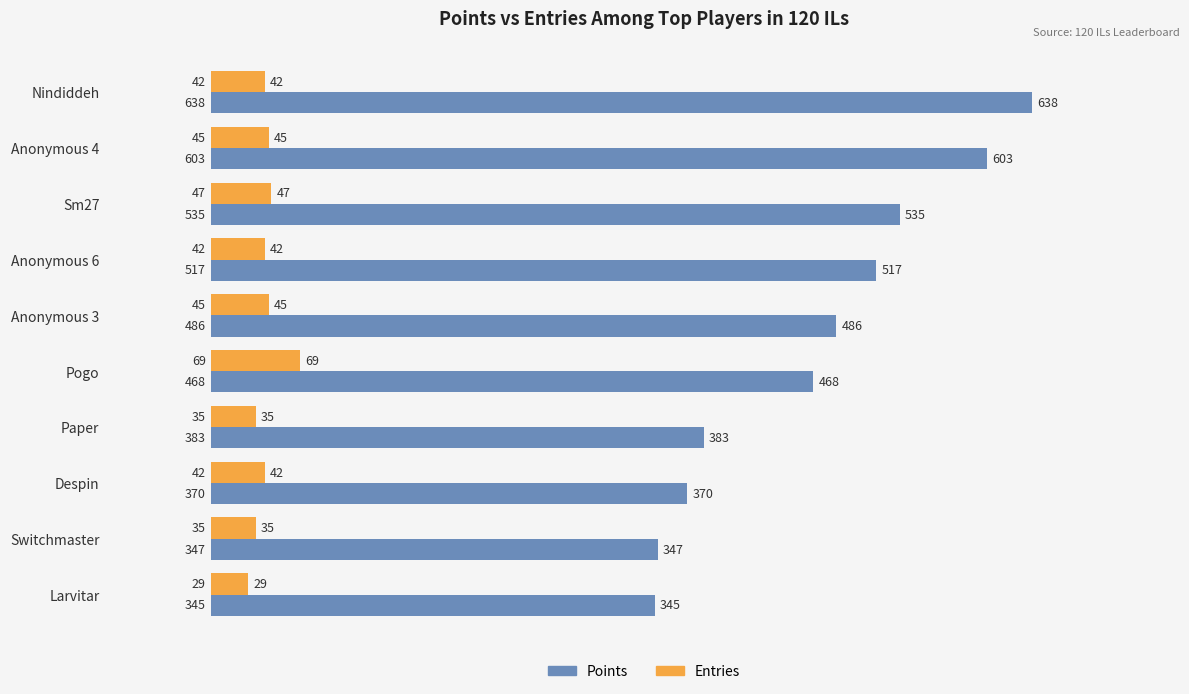

Where is Points nearest to the value 491?

Anonymous 3